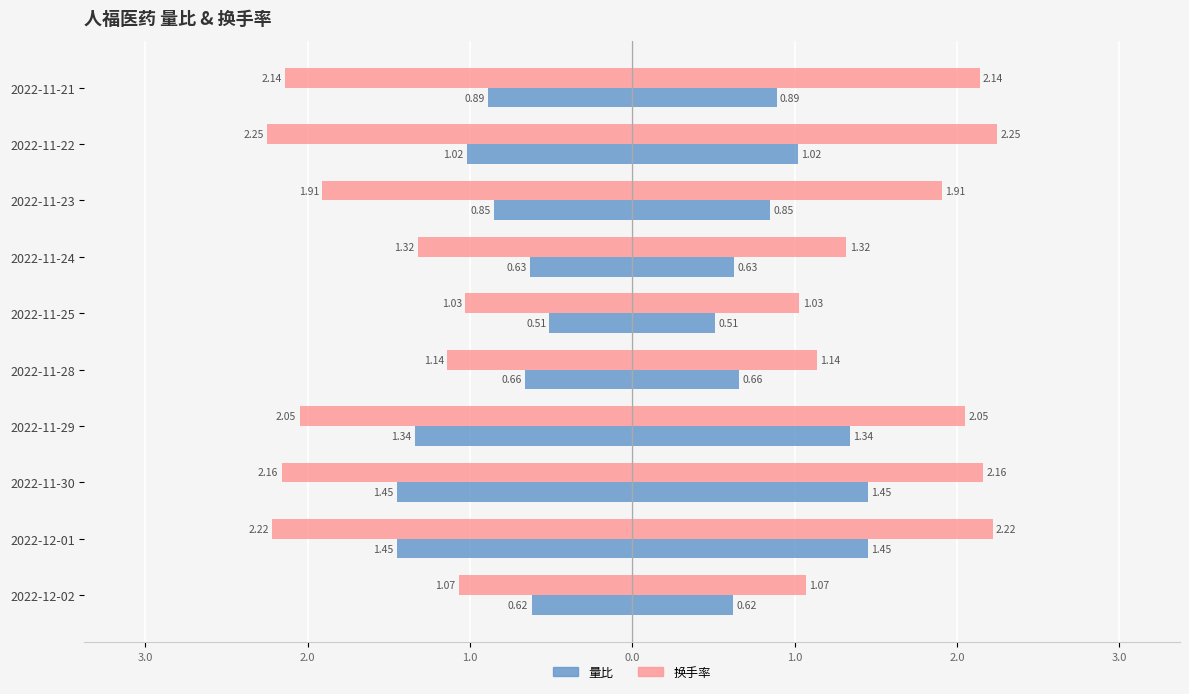

Are the bars grouped side by side (vs. stacked)?

Yes